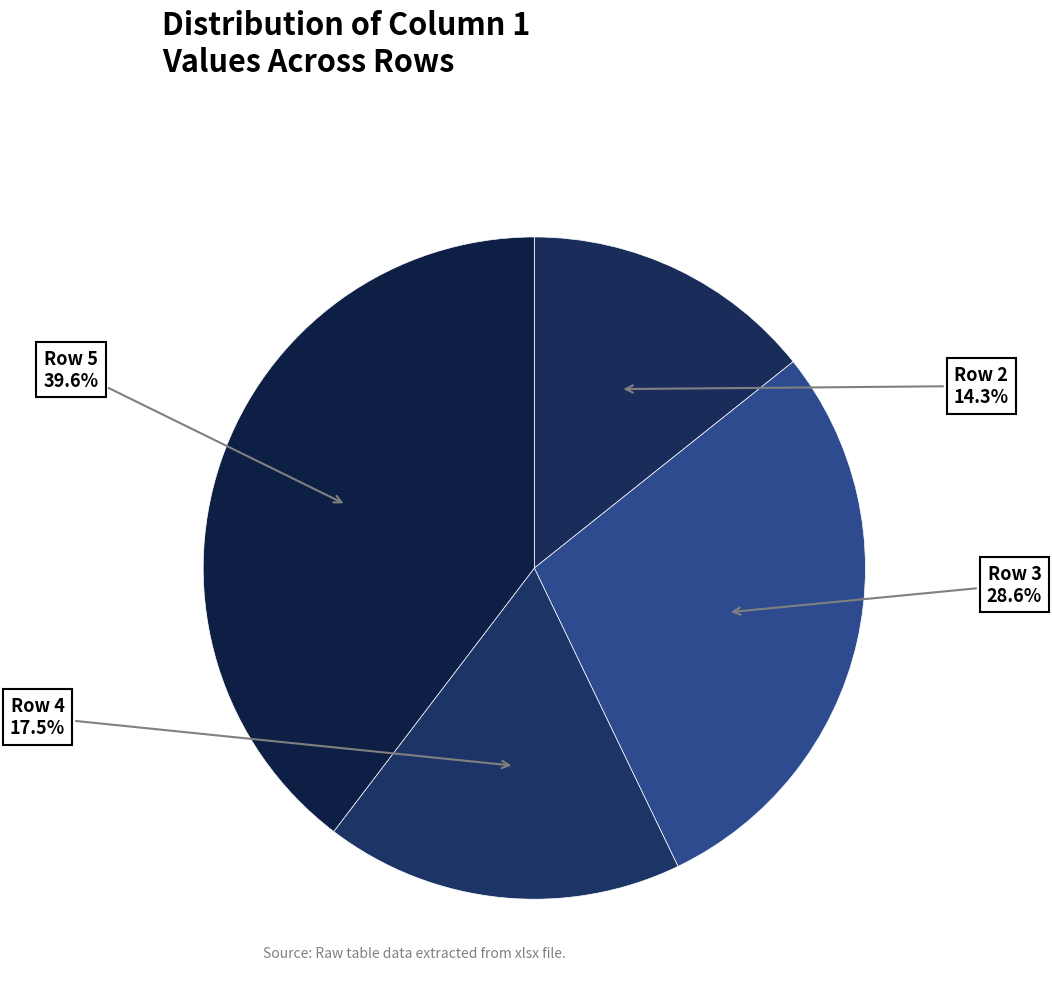

How many slices are in this pie chart?

4